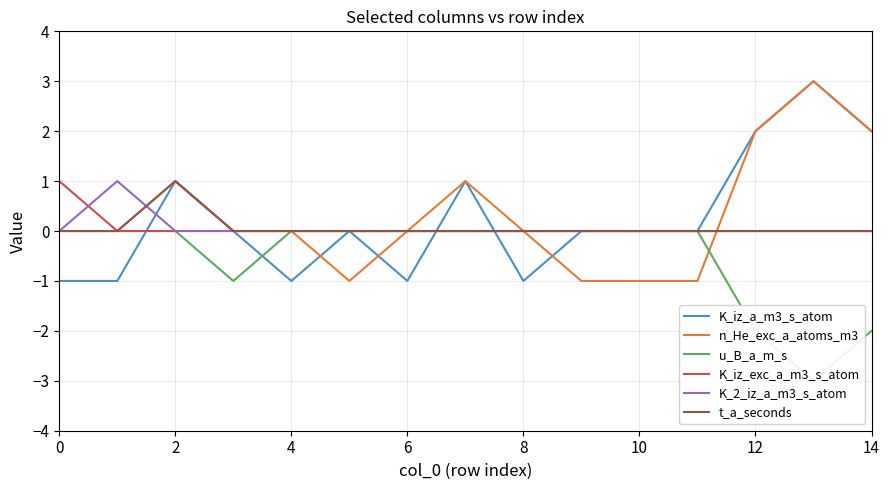

True or false: K_2_iz_a_m3_s_atom has a value of -1 at 12.

False